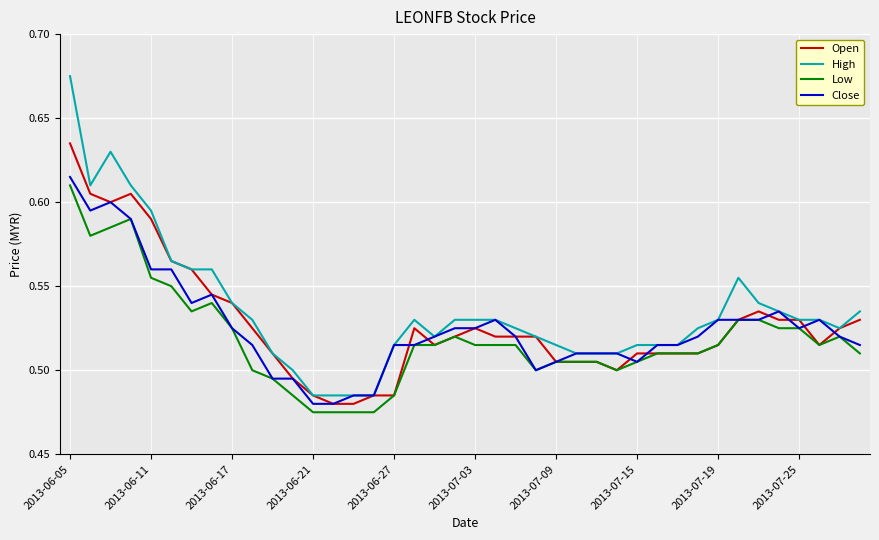

Which series has the widest spread of values?

High